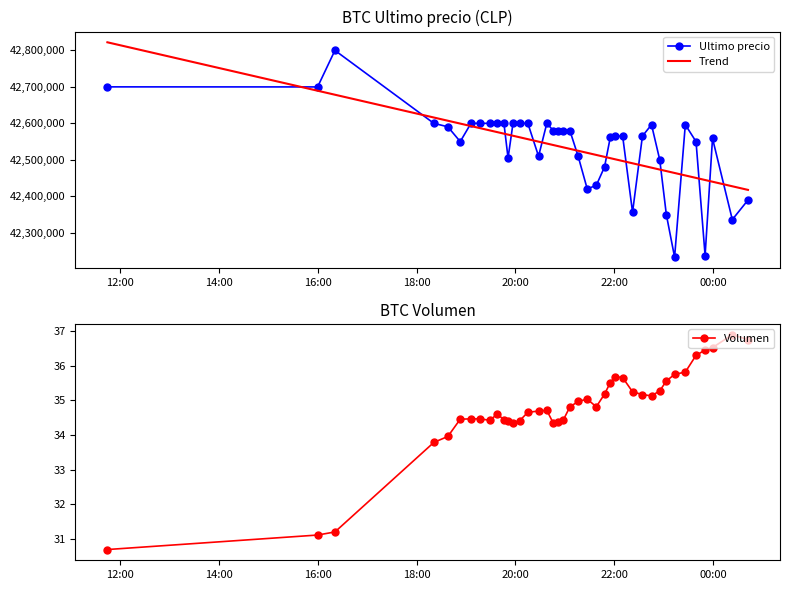

How many lines are shown in the chart?

3